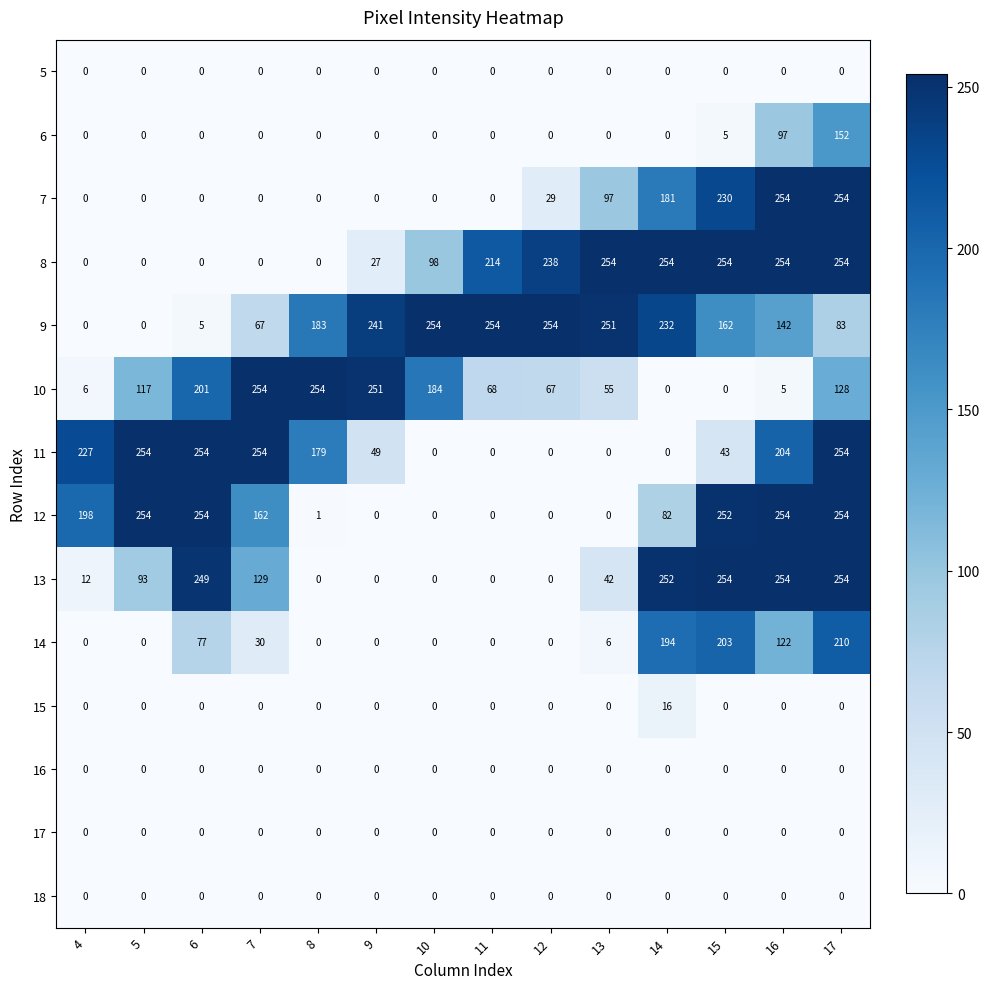

What is the total value across all series at 6?

1040